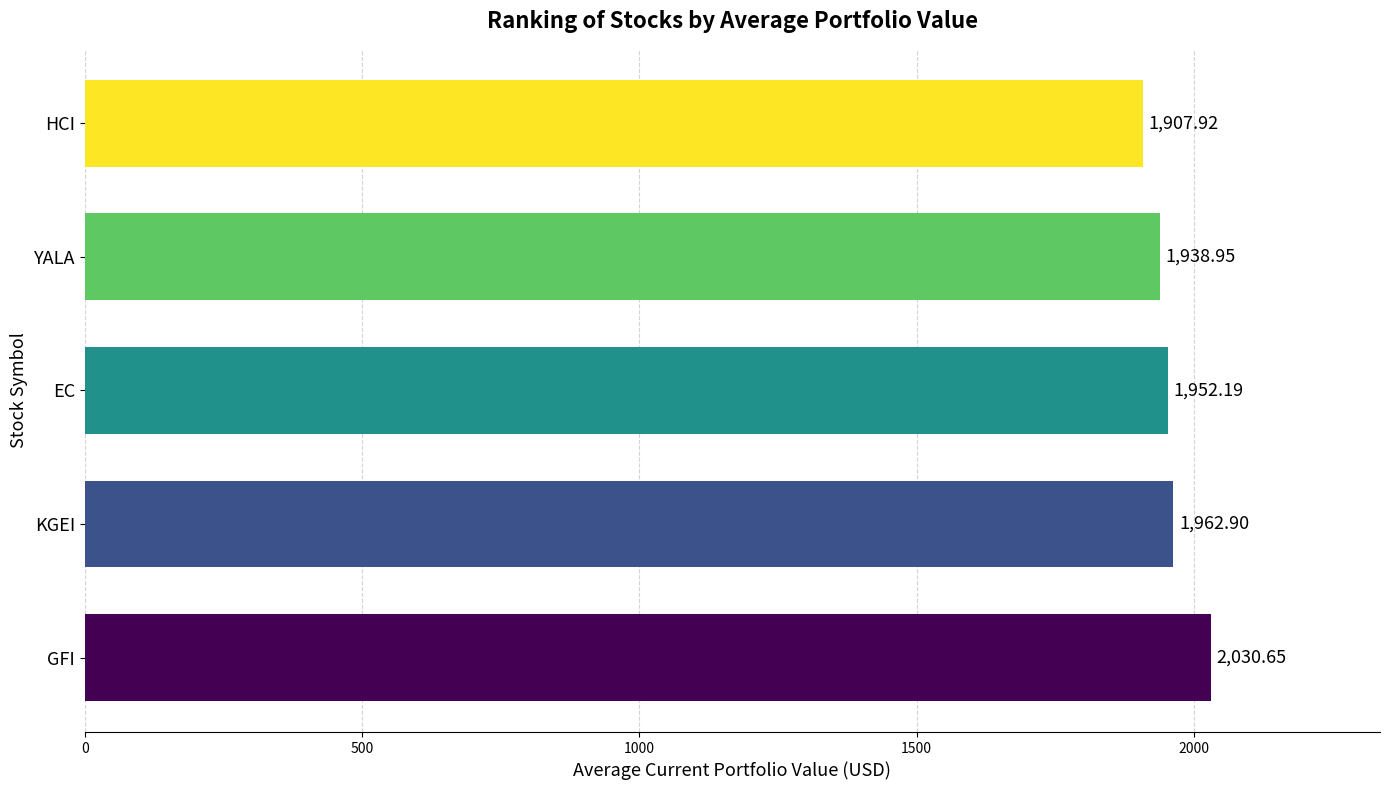

What is the average value?

1958.5